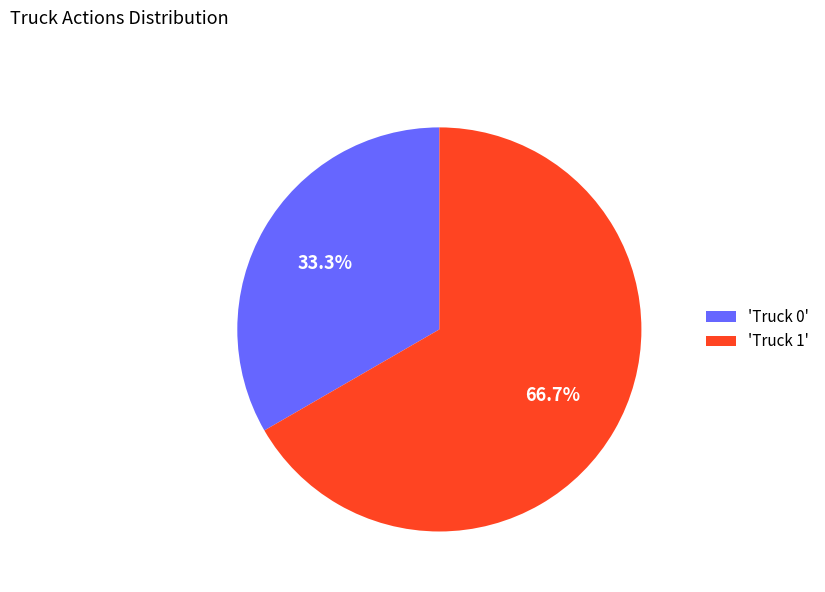

Rank the categories by value from highest to lowest.

'Truck 1', 'Truck 0'